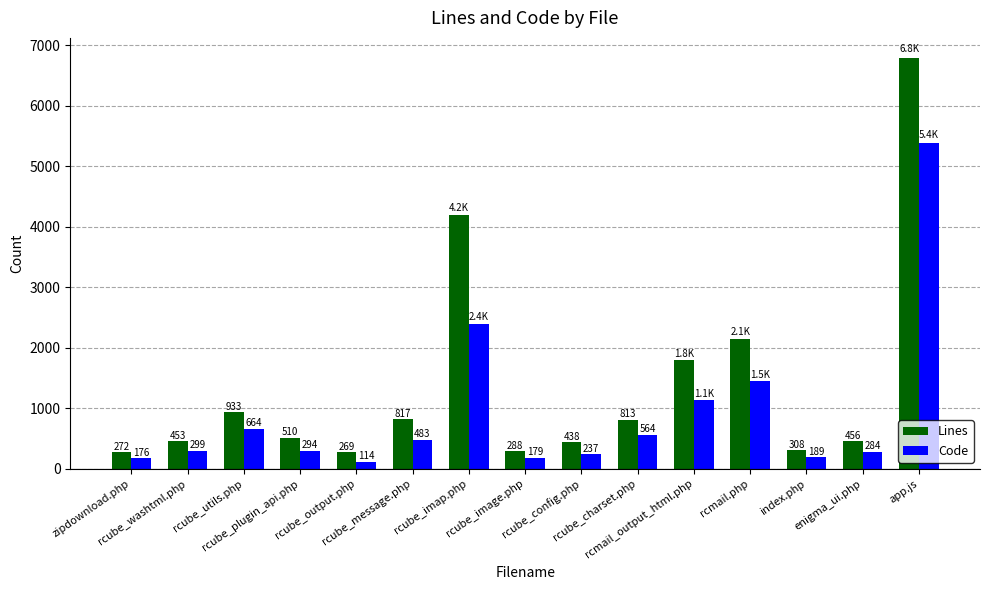

What is the highest value of the Lines series?

6786